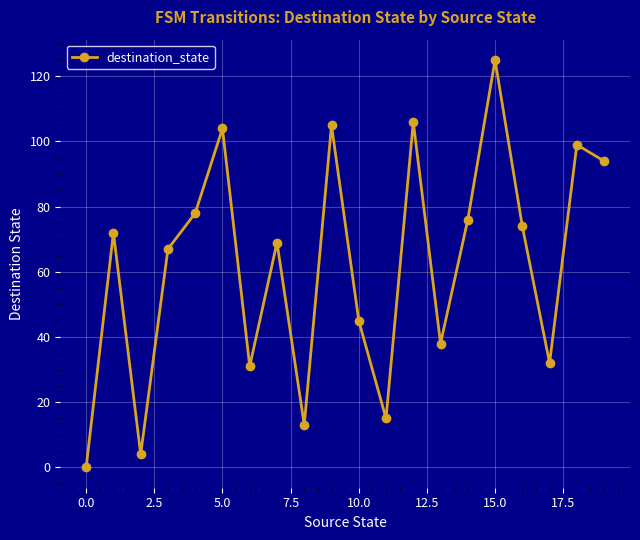

What is the average value?

62